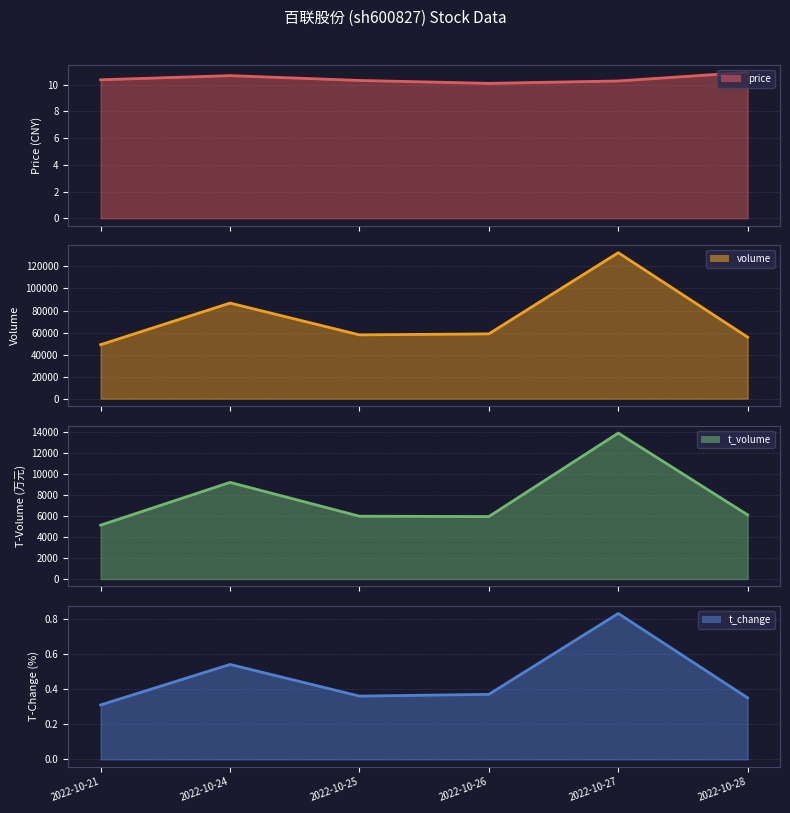

What is the difference between the highest and lowest values at 2022-10-28?

55816.7